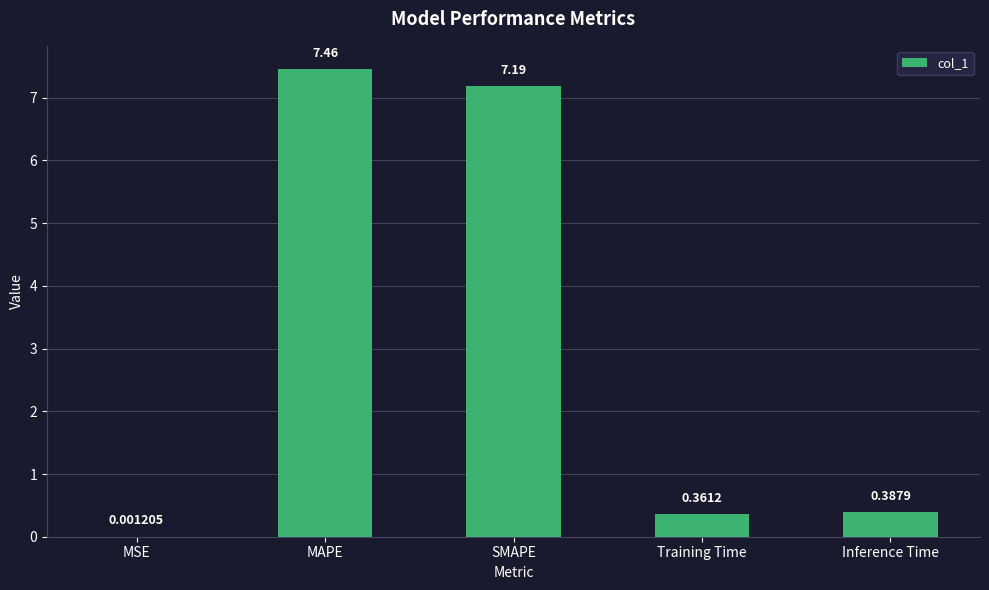

Which label corresponds to the largest value in the chart?

MAPE